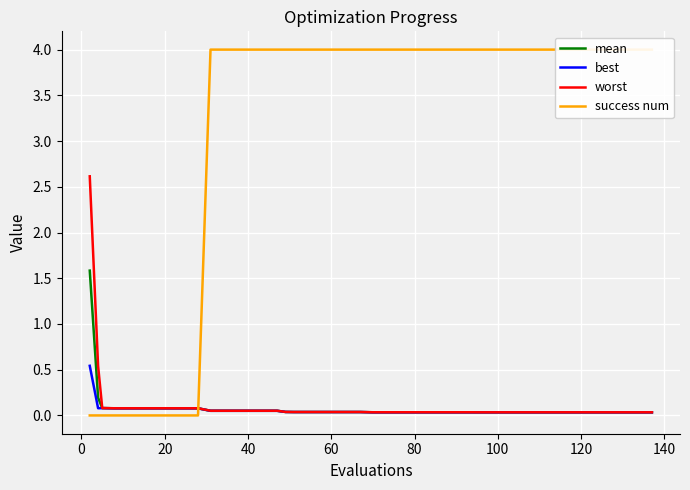

What are all the series names shown in the legend?

mean, best, worst, success num